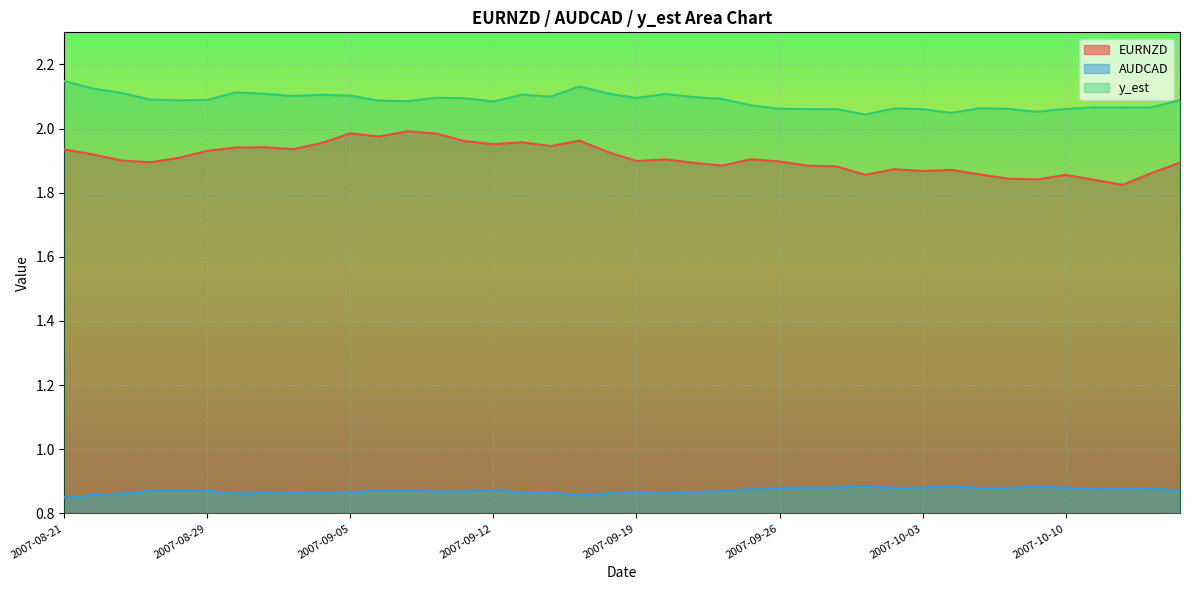

What is the greatest value displayed?

2.1